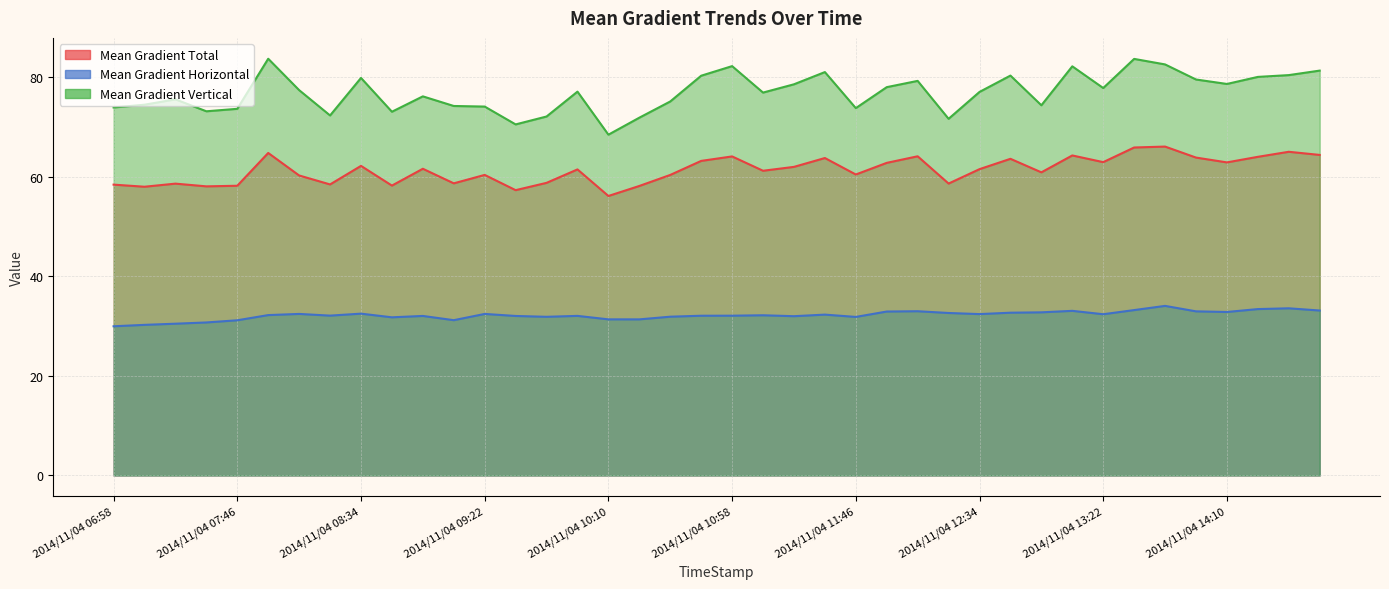

What is the lowest value of the Mean Gradient Vertical series?

68.5